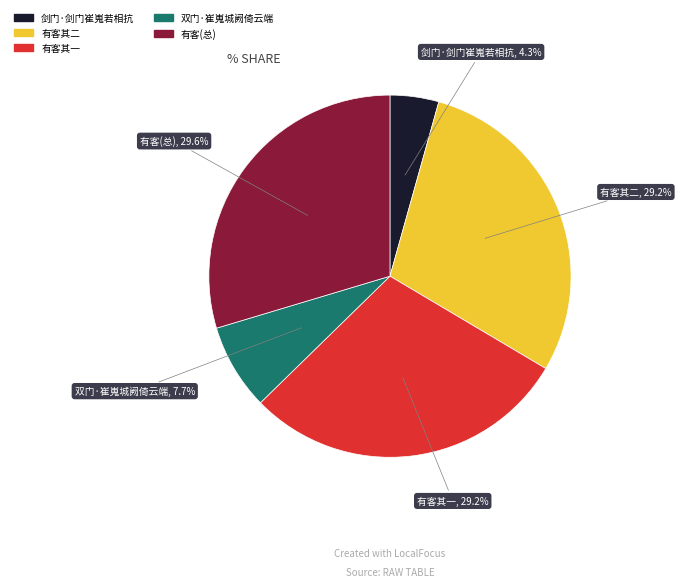

Is there any slice that represents more than half of the pie?

No